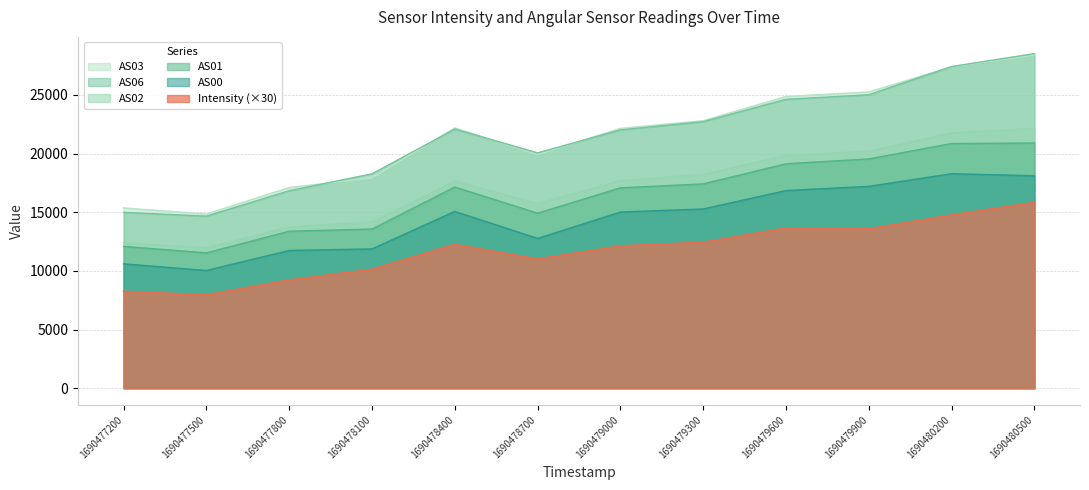

What is the minimum value shown in the chart?

7954.5